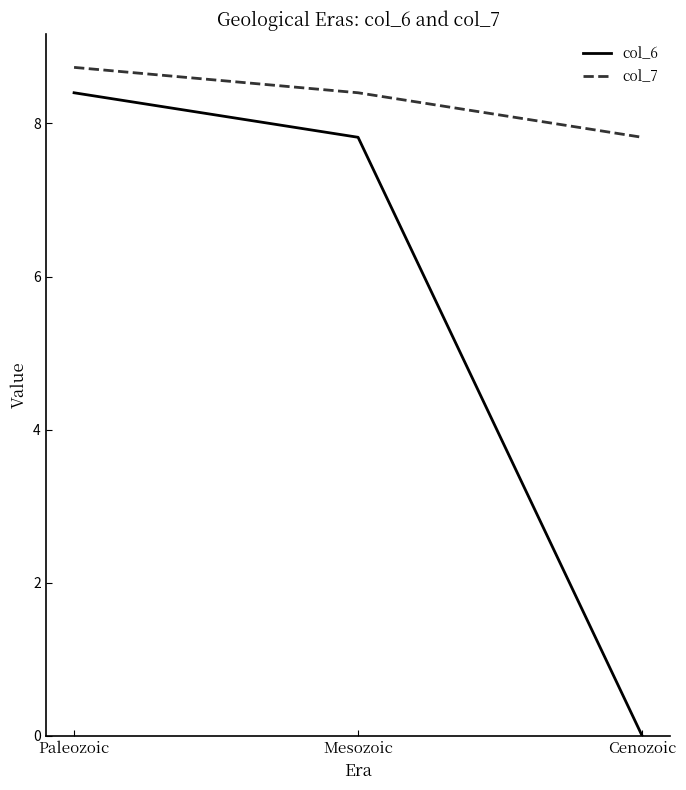

Which series has the largest total across all categories?

col_7